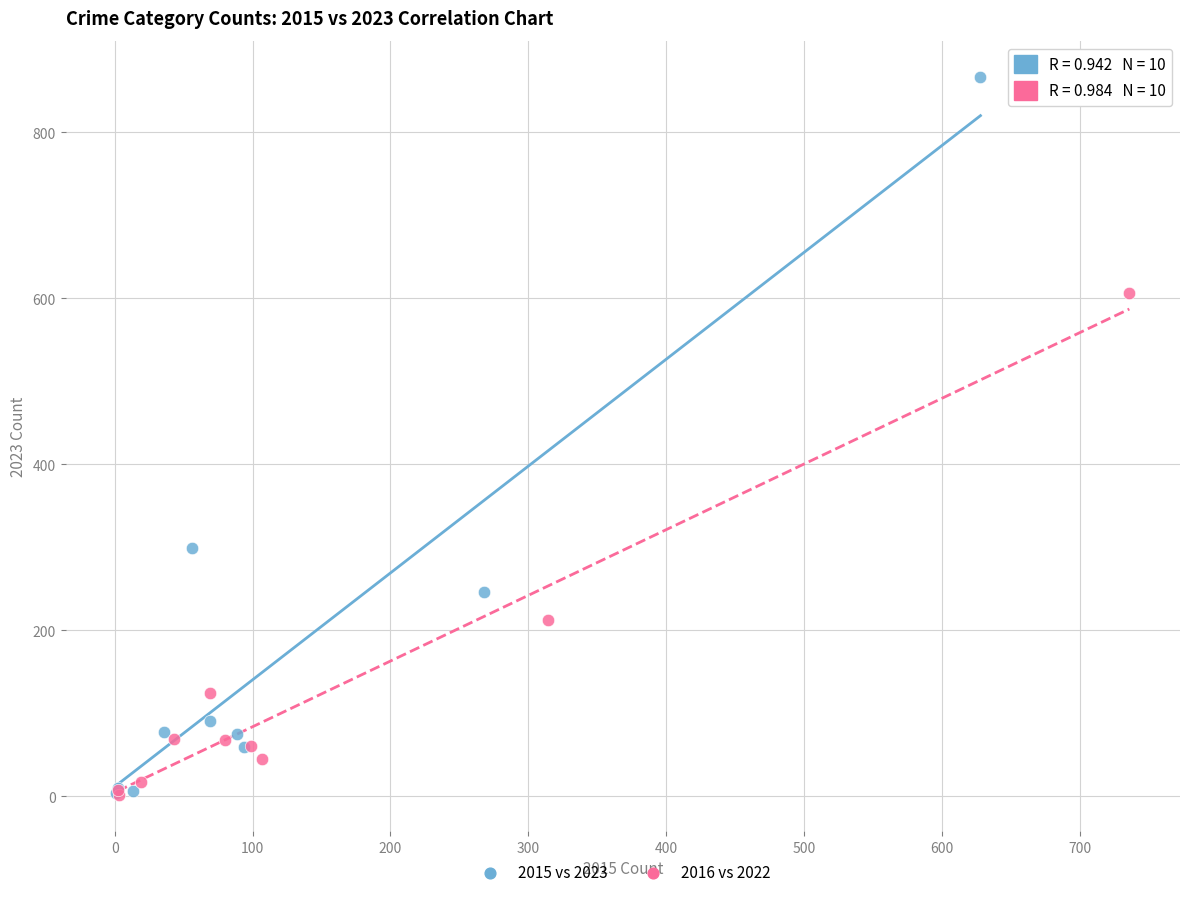

Which series reaches the maximum Y coordinate?

2015 vs 2023